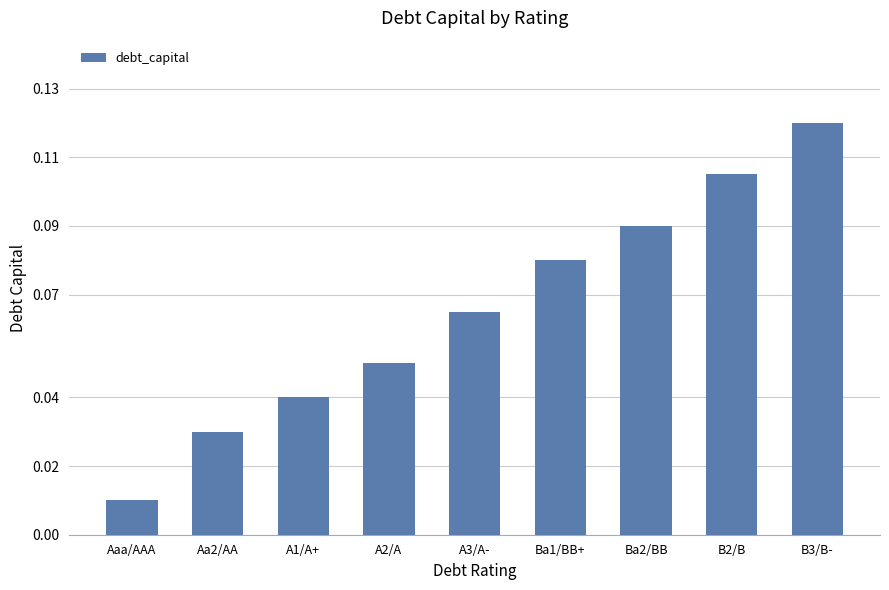

Between Aa2/AA and B2/B, which is larger?

B2/B